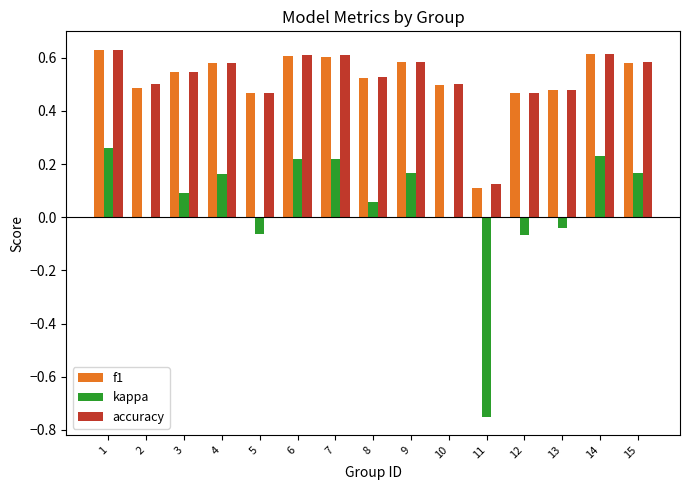

Is it true that kappa equals -0.0 at 5?

False